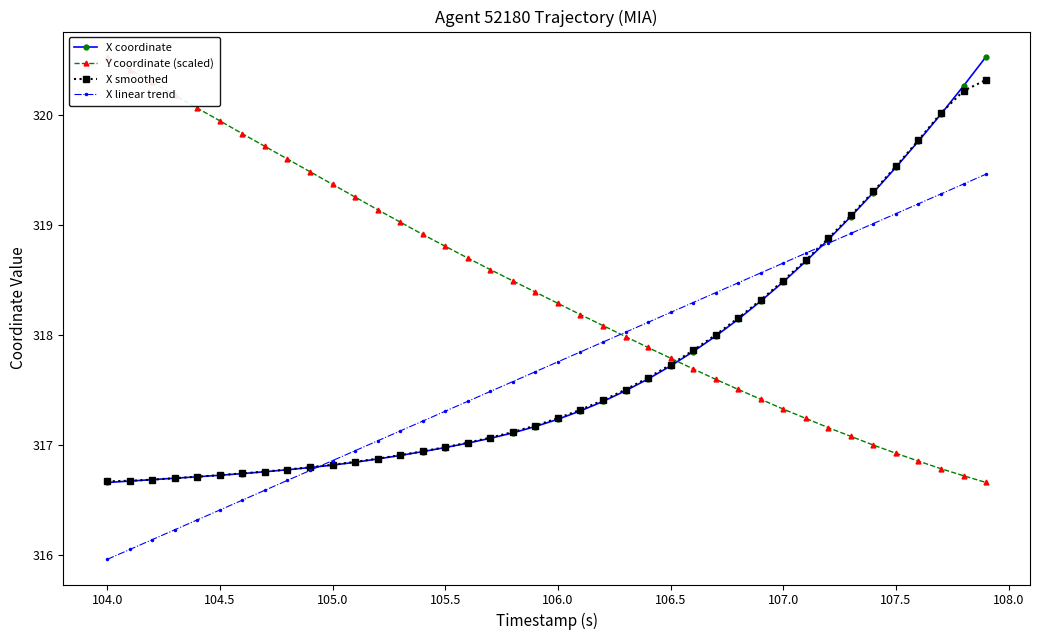

What value does the X coordinate series have at 107.0?

318.5